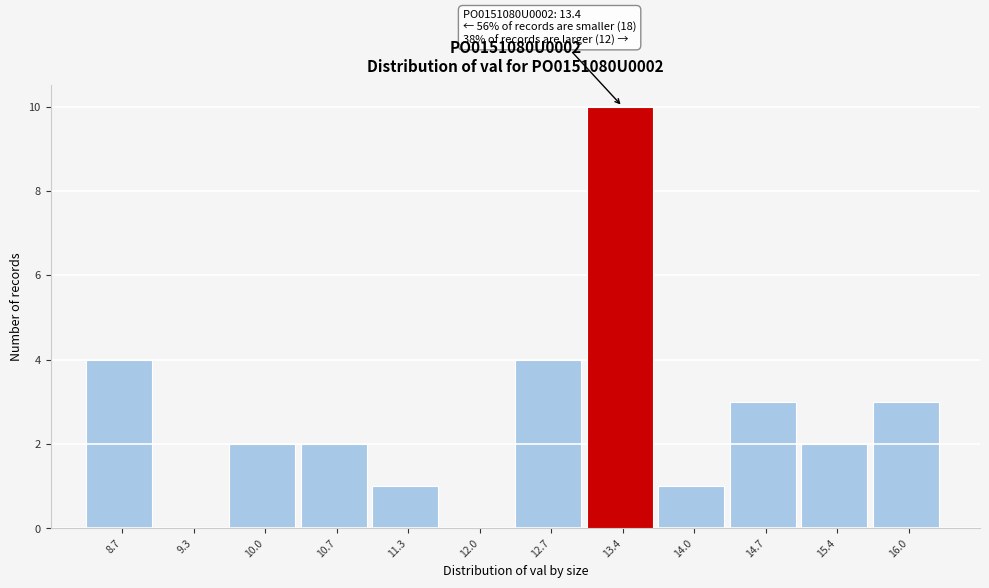

Which range on the x-axis has the tallest bar?

13.0 to 13.7